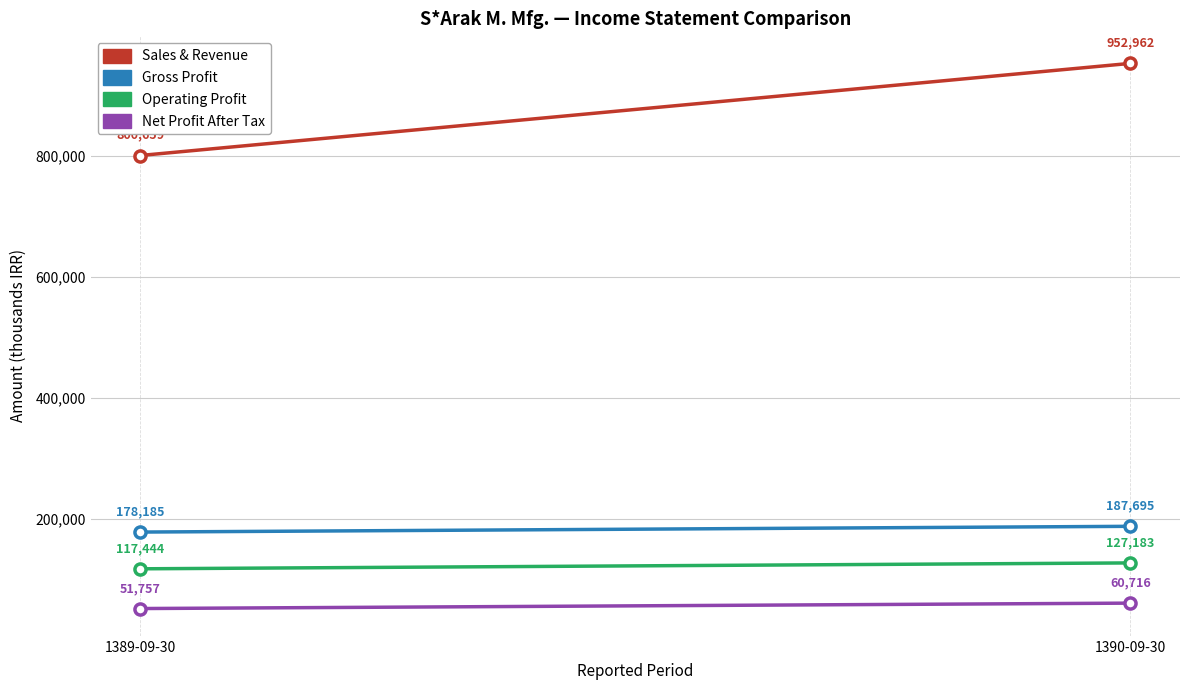

What is the total value across all series at 1389-09-30?

1148045